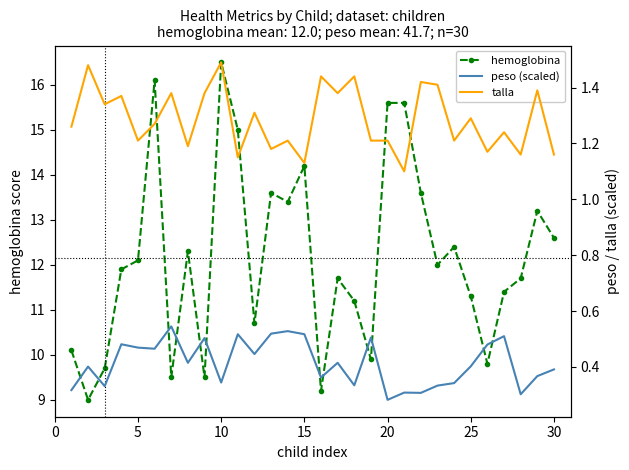

True or false: talla and hemoglobina cross at least once.

False